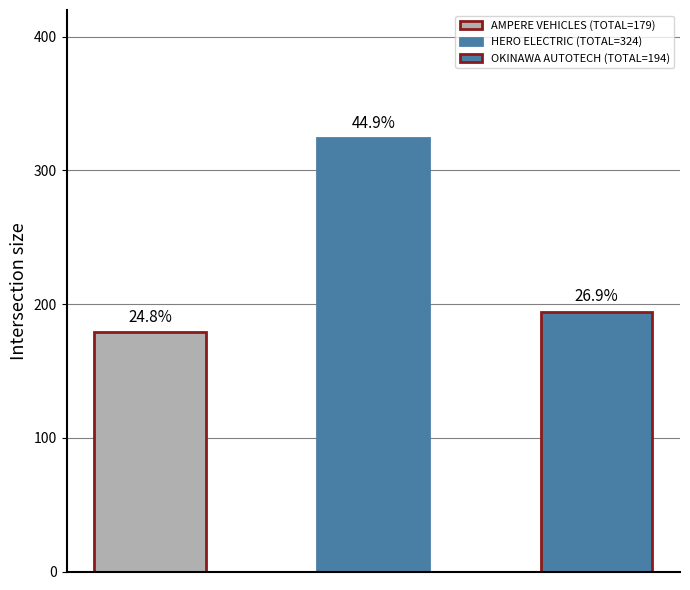

Does the chart contain any negative values?

No